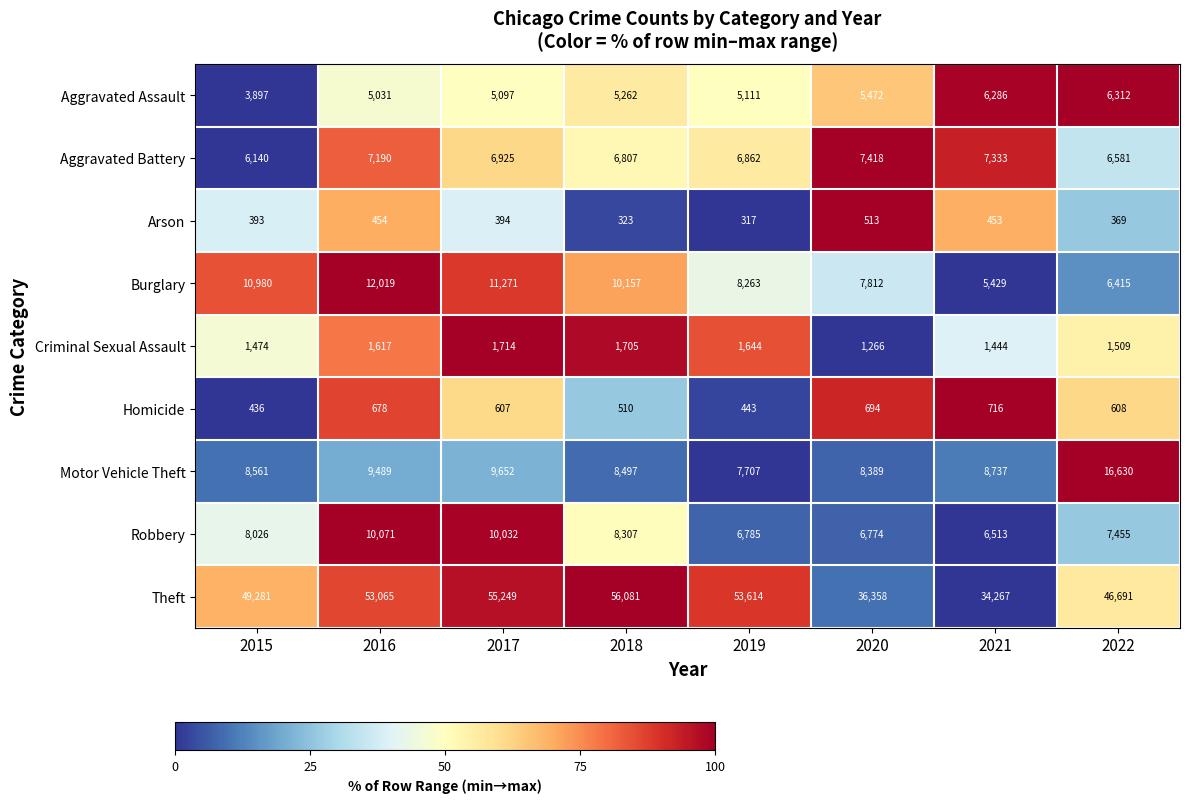

Where does the Homicide series first go above 608?

2016